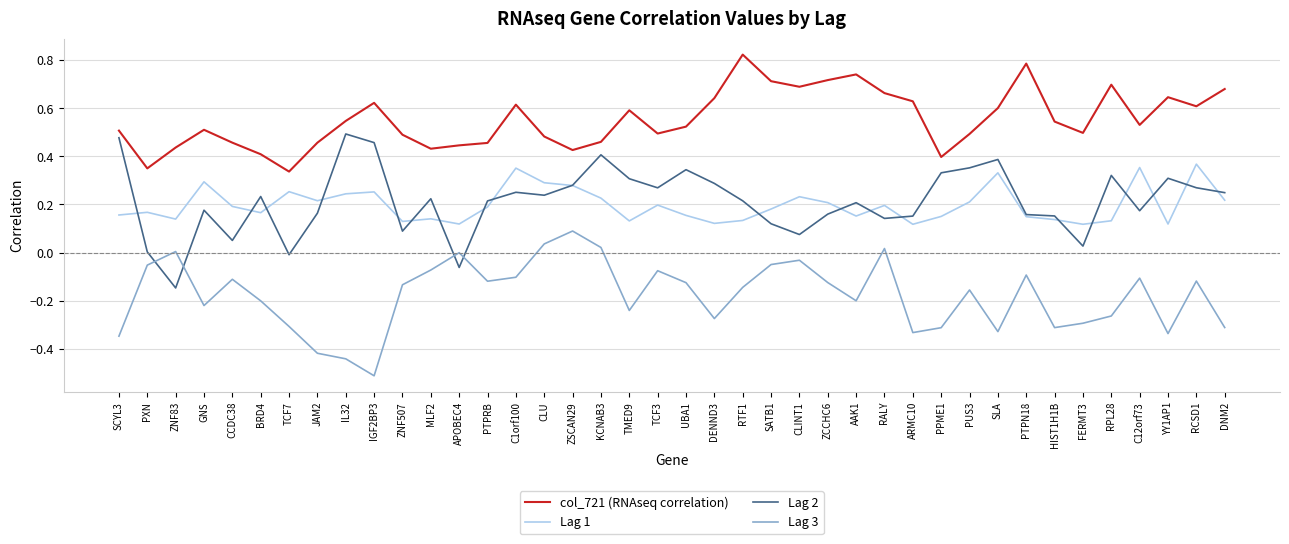

Does the chart have visible grid lines?

Yes